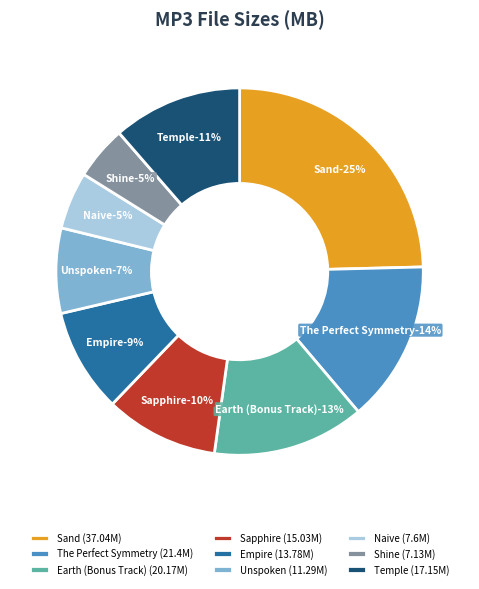

To the nearest percent, what is the average slice percentage?

11%